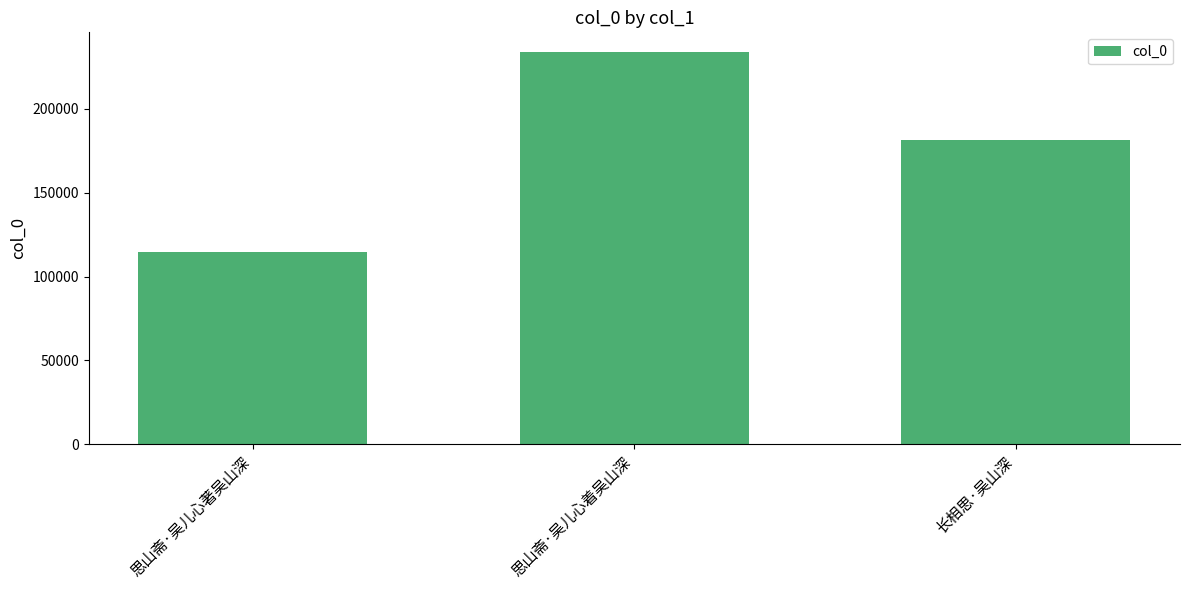

The chart shows a value of 60681 at 思山斋·吴儿心著吴山深. True or false?

False